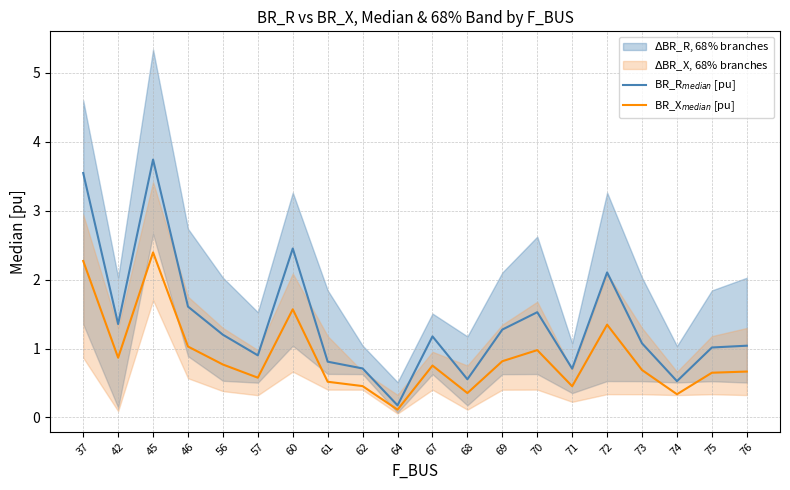

The value of BR_R$_{median}$ [pu] at 70 is 1.5. True or false?

True